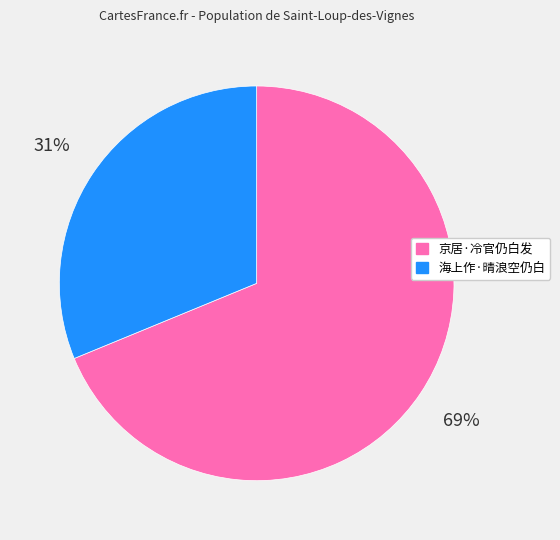

To the nearest percent, what is the combined percentage of 京居·冷官仍白发 and 海上作·晴浪空仍白?

100%